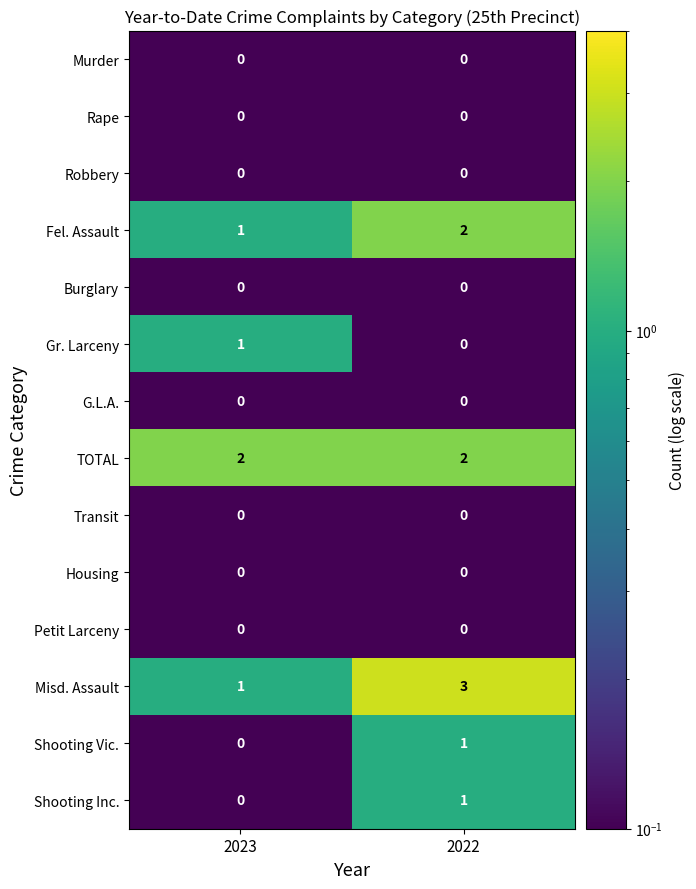

Rank the categories by Fel. Assault value from lowest to highest.

2023, 2022